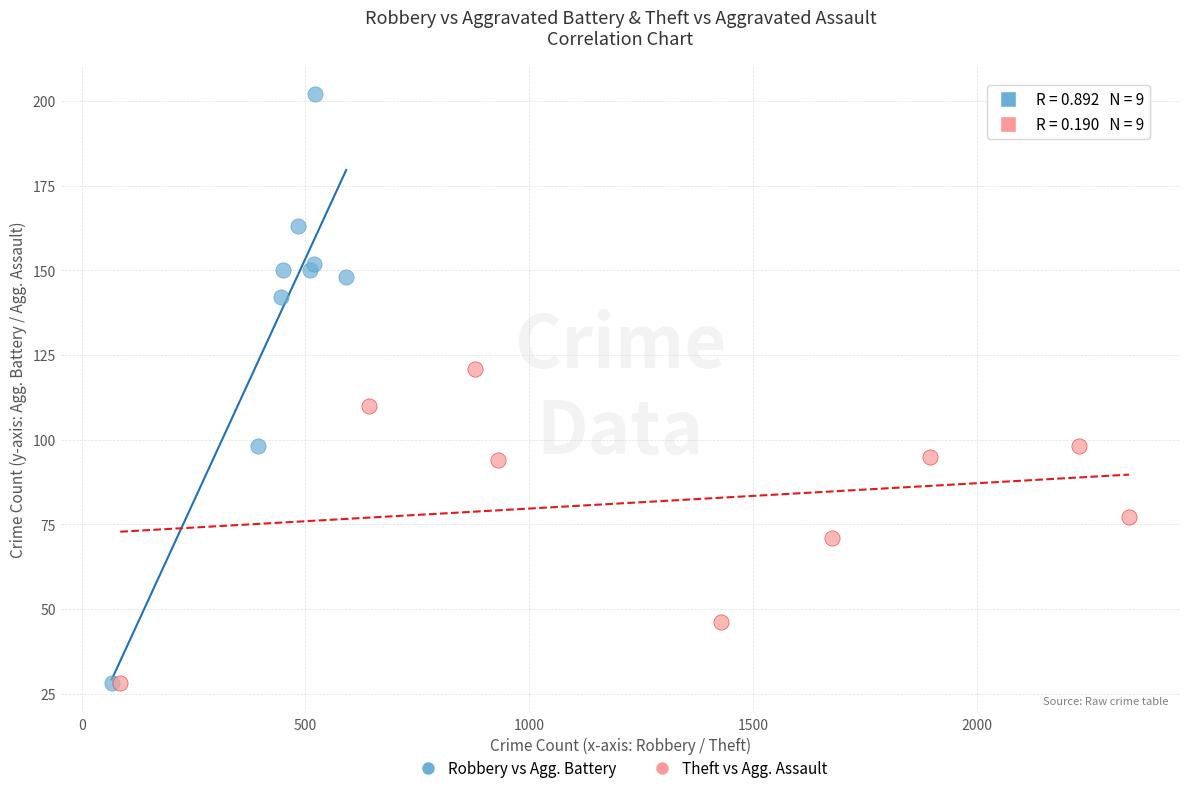

Which series reaches the maximum Y coordinate?

Robbery vs Agg. Battery